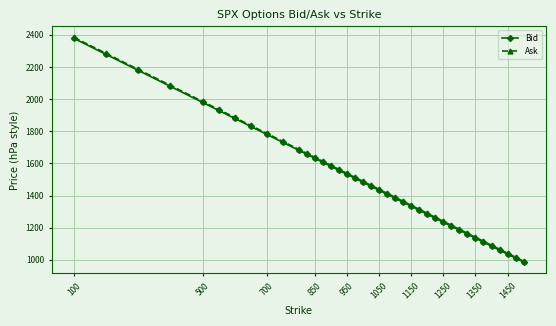

What is the minimum value shown in the chart?

985.9